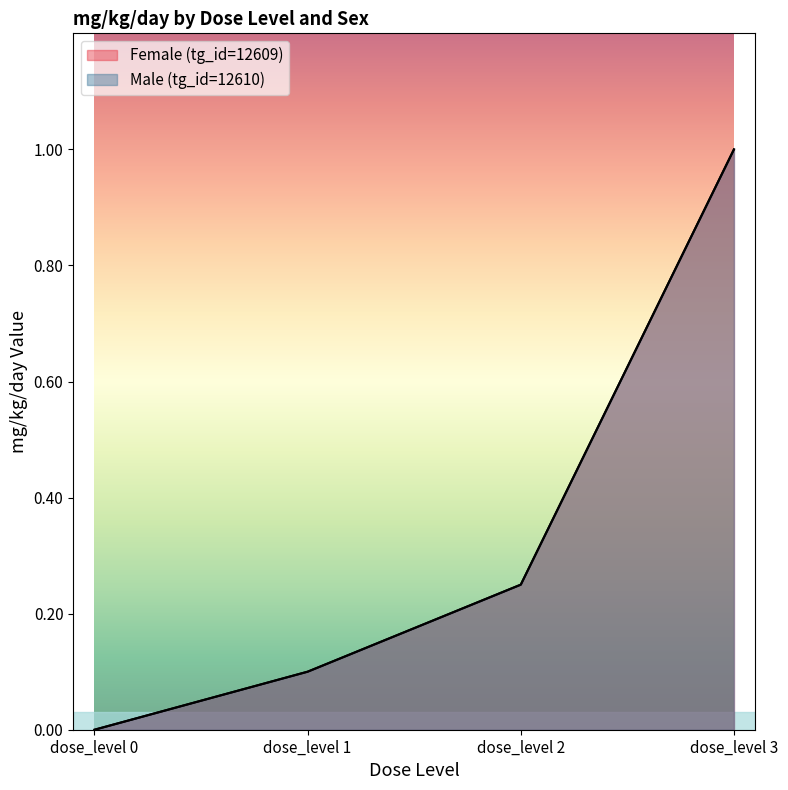

Which has a higher value, dose_level 1 or dose_level 0?

dose_level 1